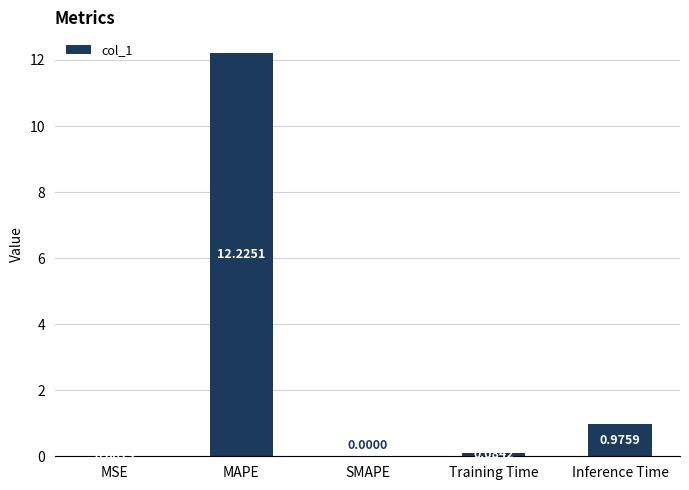

What is the sum of all values?

13.3